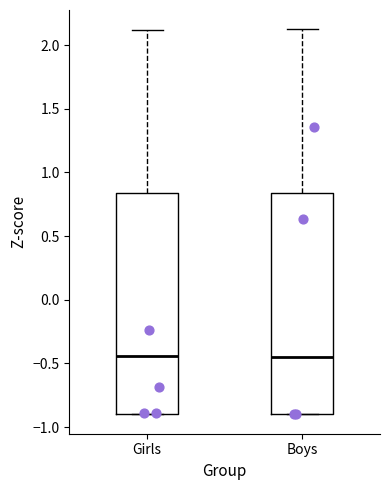

Reading left to right, read every box against the y-axis: the position of its median line, the range the box covers, and the ends of its whiskers. The values are not printed on the chart, so give them approximately, as read against the axis.

Girls: median -0.45, box -0.90 to 0.85, whiskers -0.90 to 2.10
Boys: median -0.45, box -0.90 to 0.85, whiskers -0.90 to 2.10